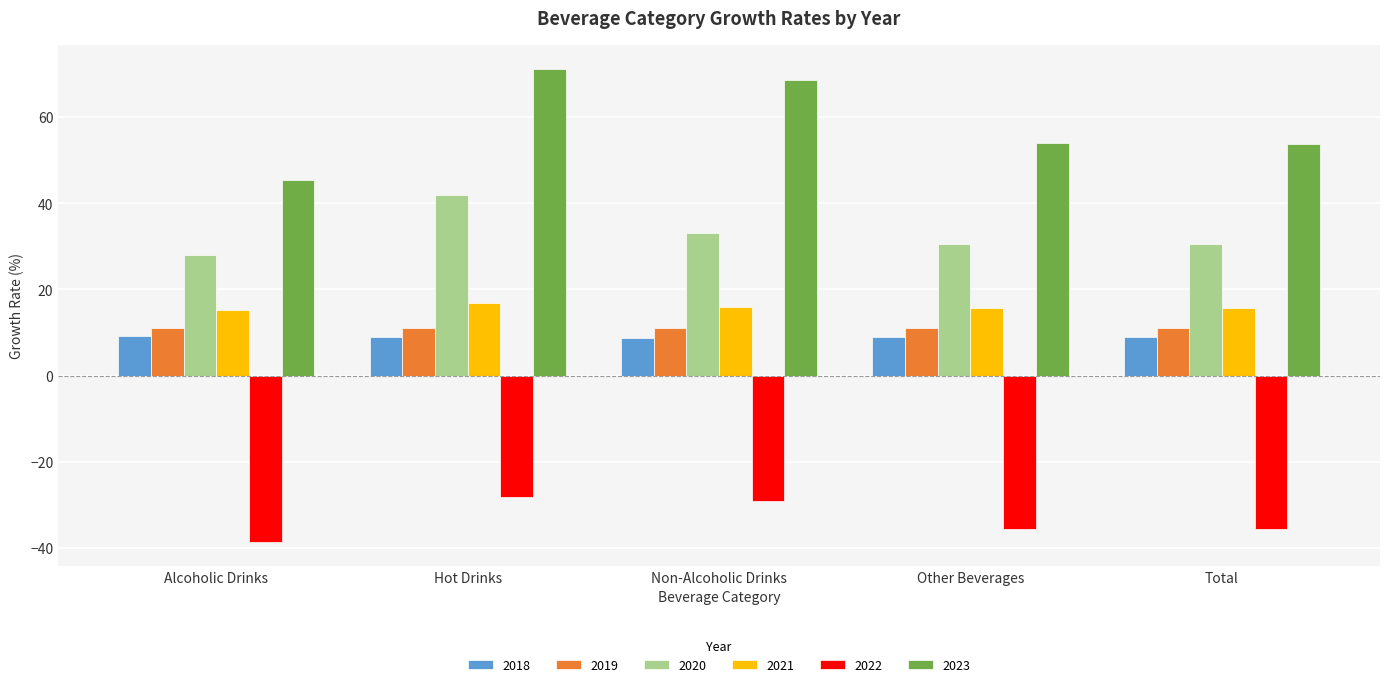

At which label does 2020 reach its peak?

Hot Drinks